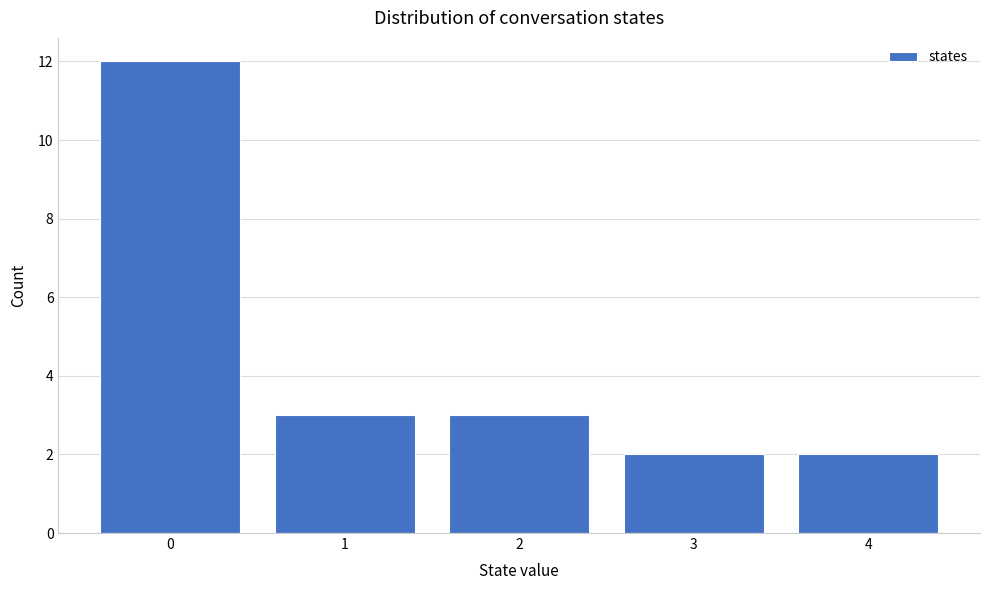

Reading left to right, transcribe this chart: for each bar, give the range it covers on the x-axis and its height. The values are not printed on the chart, so give them approximately, as read against the axis.

-0.5 to 0.5: 12
0.5 to 1.5: 3
1.5 to 2.5: 3
2.5 to 3.5: 2
3.5 to 4.5: 2